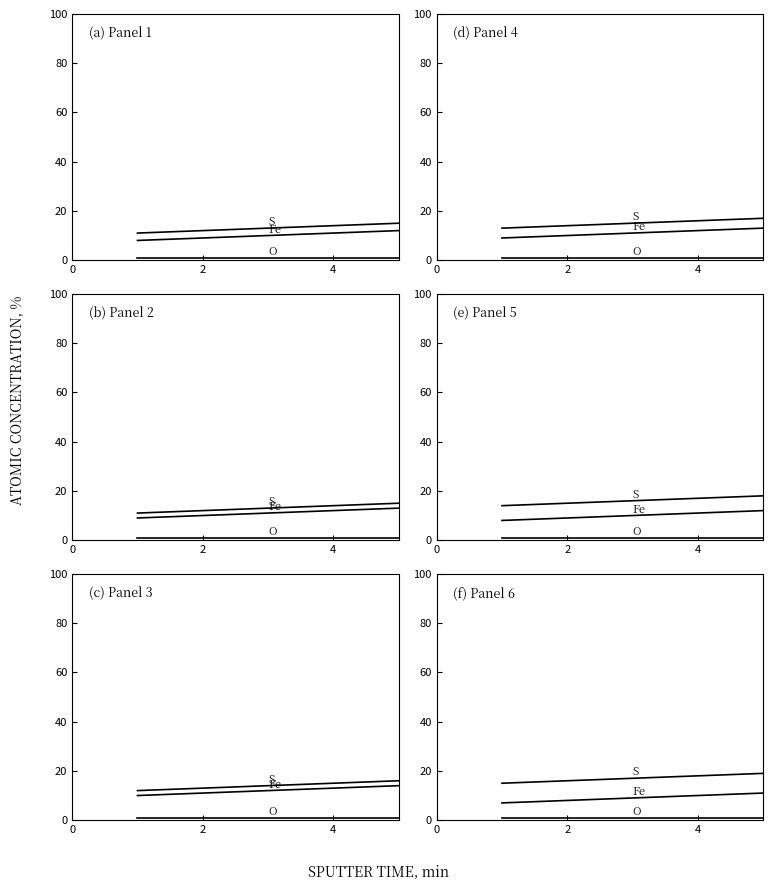

Which series changed the most between 2 and 4?

S